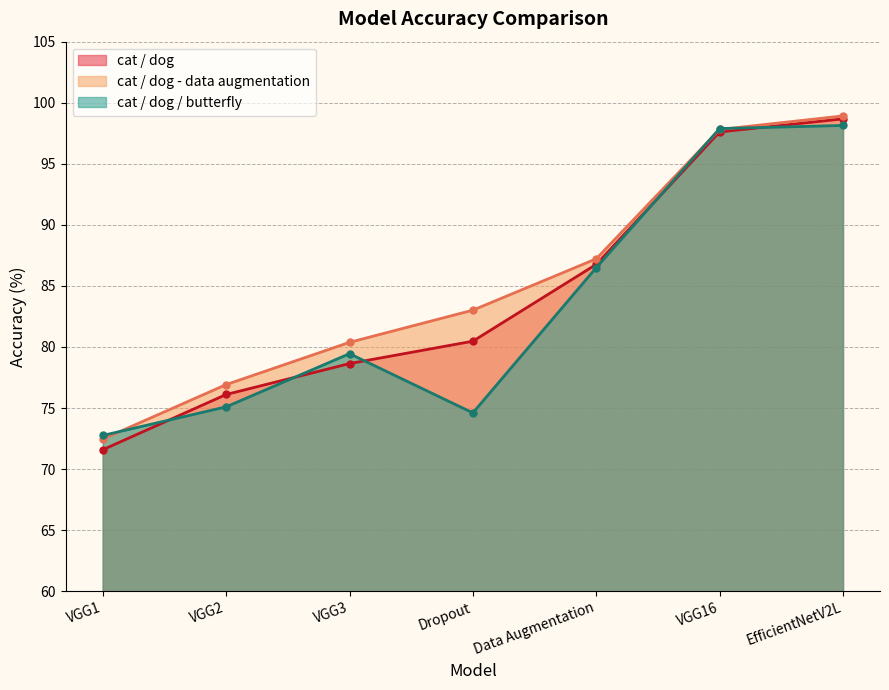

What is the difference between the highest and lowest values at VGG16?

0.3